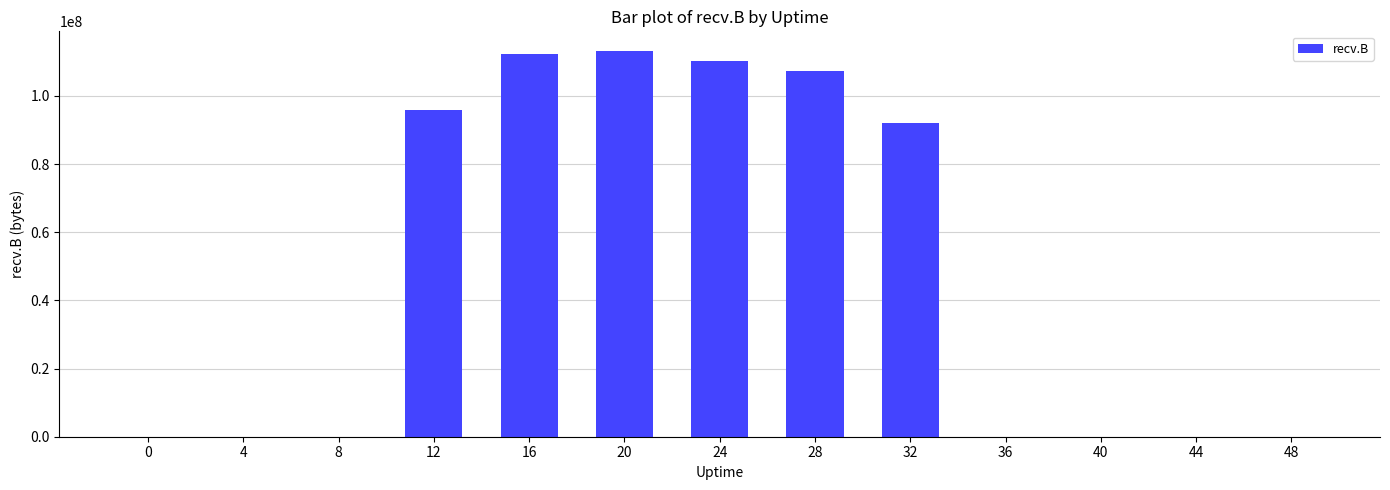

What is the sum of the values at 28 and 4?

107467034